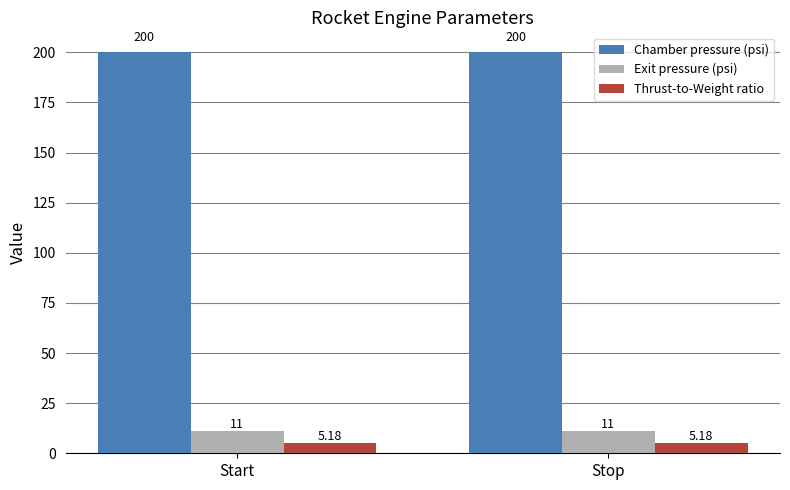

What position from the left is Stop?

2